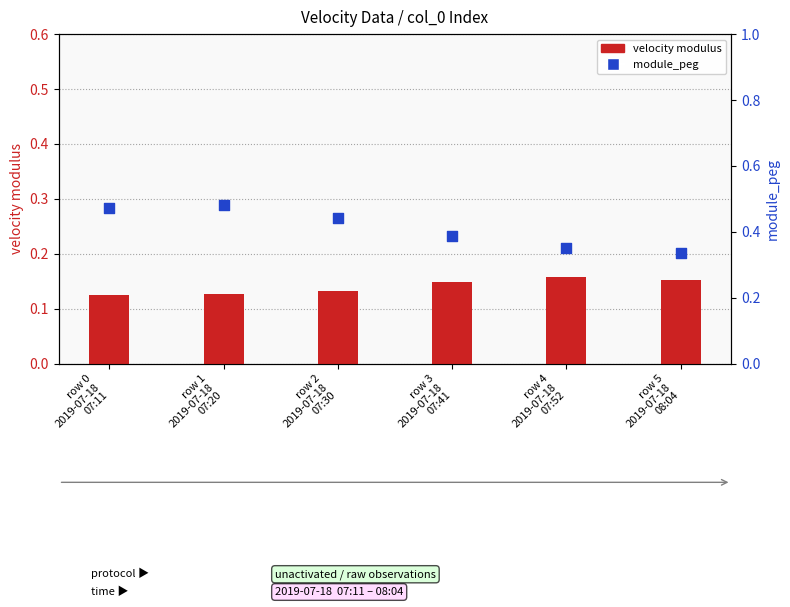

What is the total value across all series at row 1
2019-07-18
07:20?

0.6